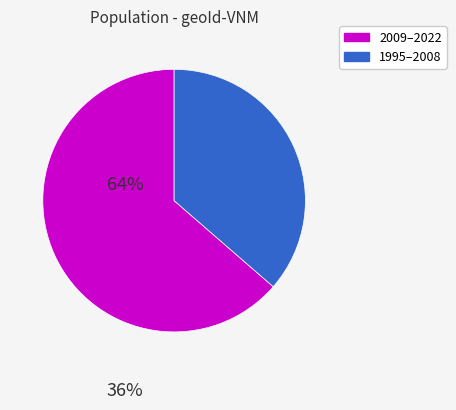

How many segments does this pie chart have?

2